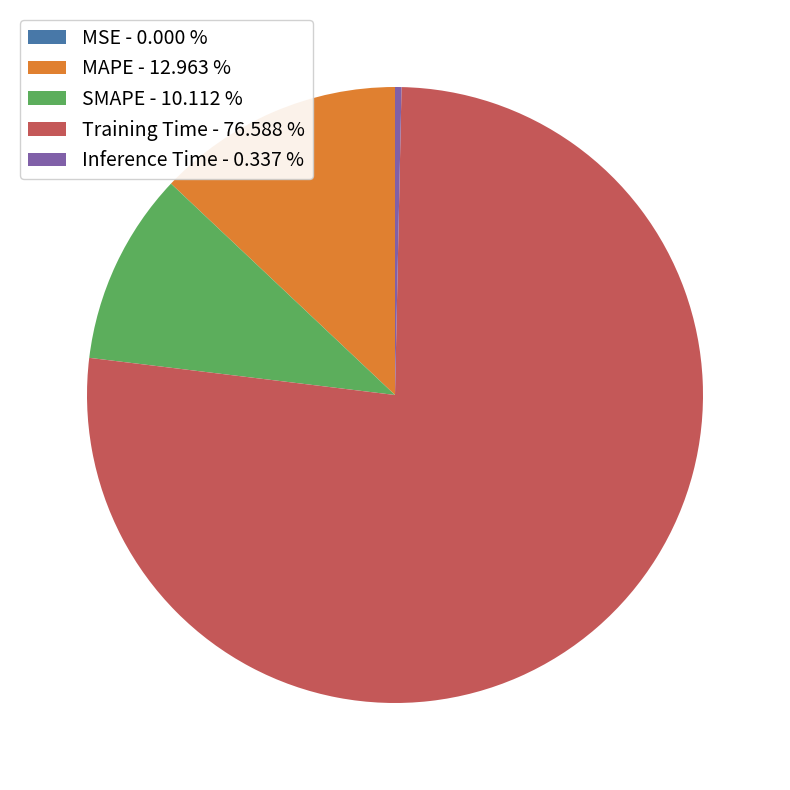

Do MAPE - 12.963 % and Training Time - 76.588 % together represent more than half of the pie?

Yes